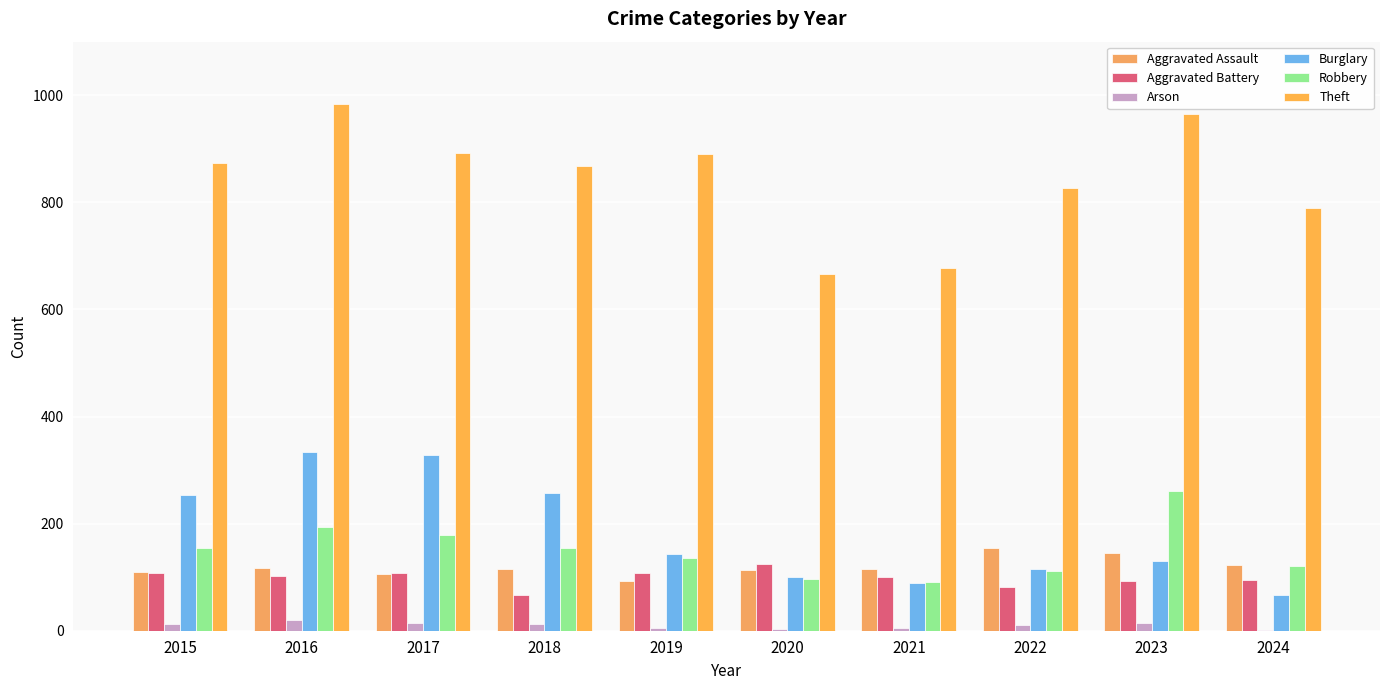

What is the average value of the Robbery series?

150